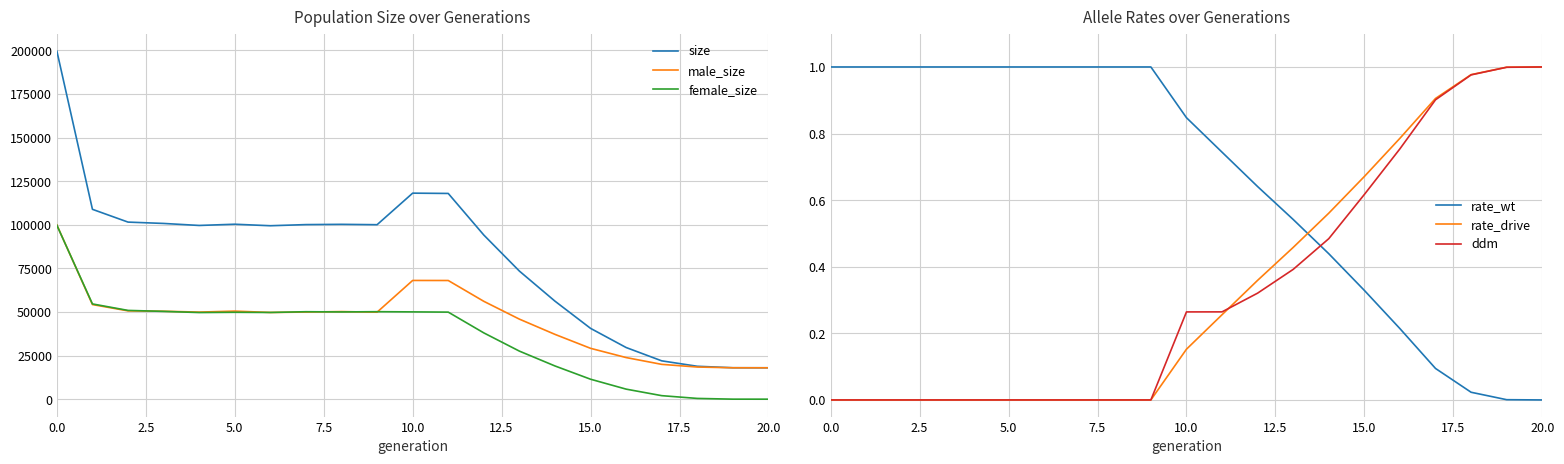

True or false: rate_wt and female_size intersect in this chart.

False